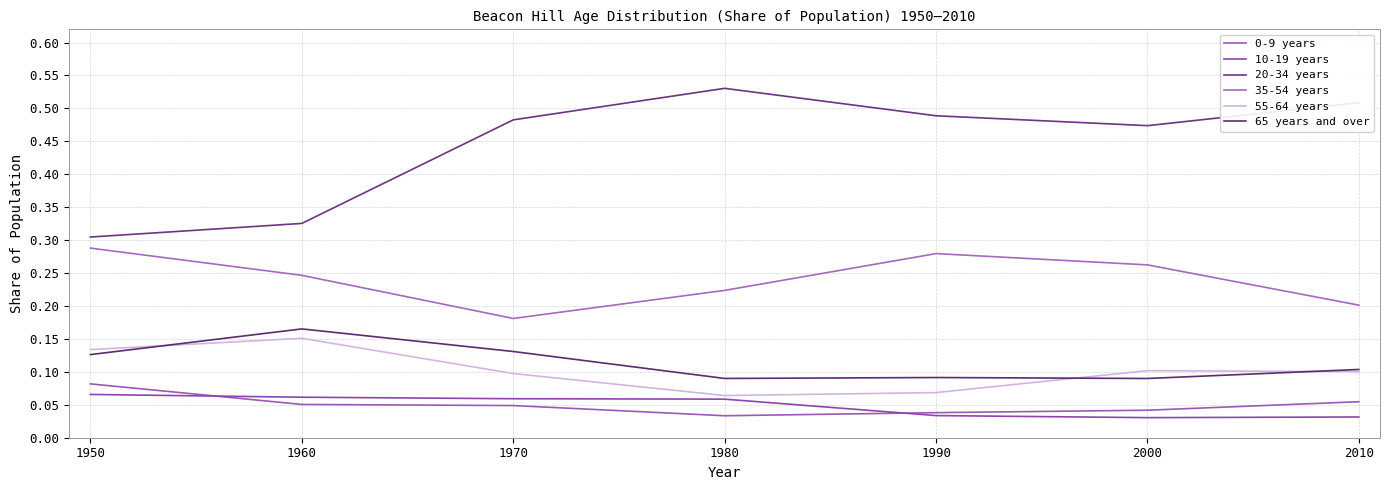

Reading left to right, extract all data points from this chart.

0-9 years: 1950=0.1	1960=0.1	1970=0.0	1980=0.0	1990=0.0	2000=0.0	2010=0.1
10-19 years: 1950=0.1	1960=0.1	1970=0.1	1980=0.1	1990=0.0	2000=0.0	2010=0.0
20-34 years: 1950=0.3	1960=0.3	1970=0.5	1980=0.5	1990=0.5	2000=0.5	2010=0.5
35-54 years: 1950=0.3	1960=0.2	1970=0.2	1980=0.2	1990=0.3	2000=0.3	2010=0.2
55-64 years: 1950=0.1	1960=0.2	1970=0.1	1980=0.1	1990=0.1	2000=0.1	2010=0.1
65 years and over: 1950=0.1	1960=0.2	1970=0.1	1980=0.1	1990=0.1	2000=0.1	2010=0.1